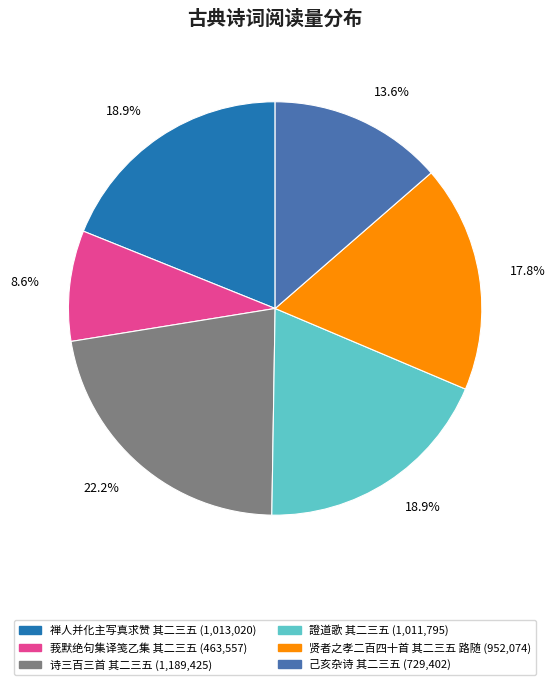

Does 己亥杂诗 其二三五 account for over 50% of the chart?

No